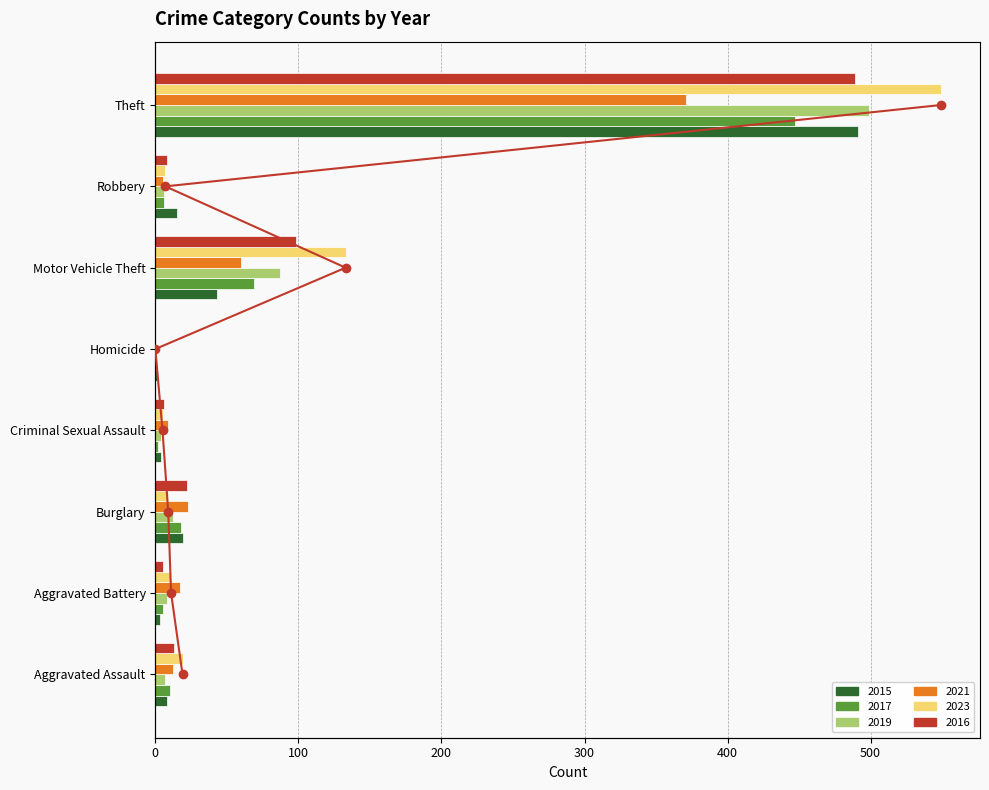

Is it true that the value at 600 is 11?

False